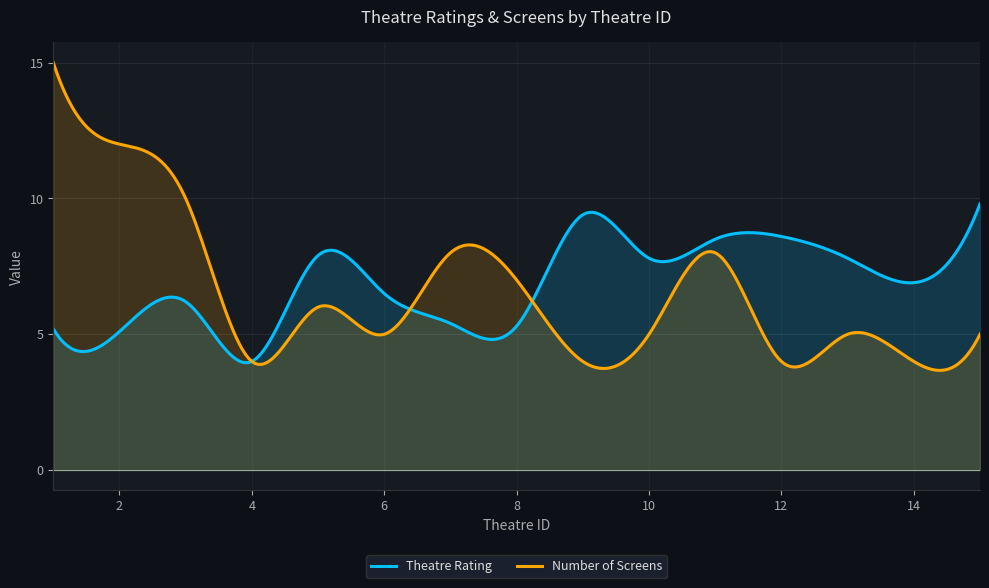

What is the total value across all series at 15?

14.8